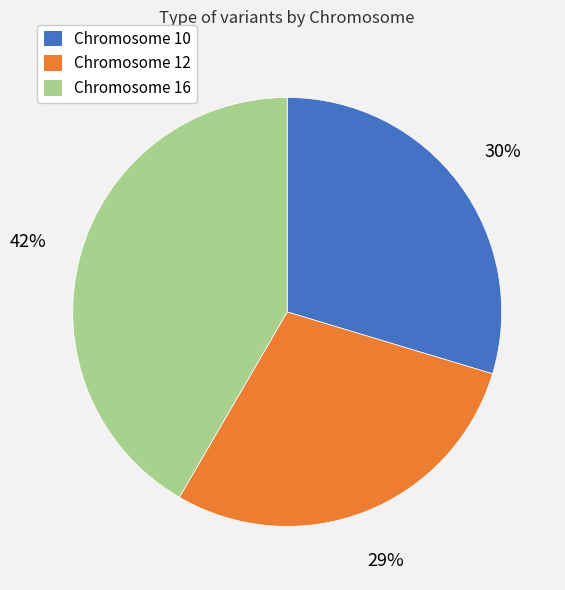

To the nearest percent, what is the average slice percentage?

33%